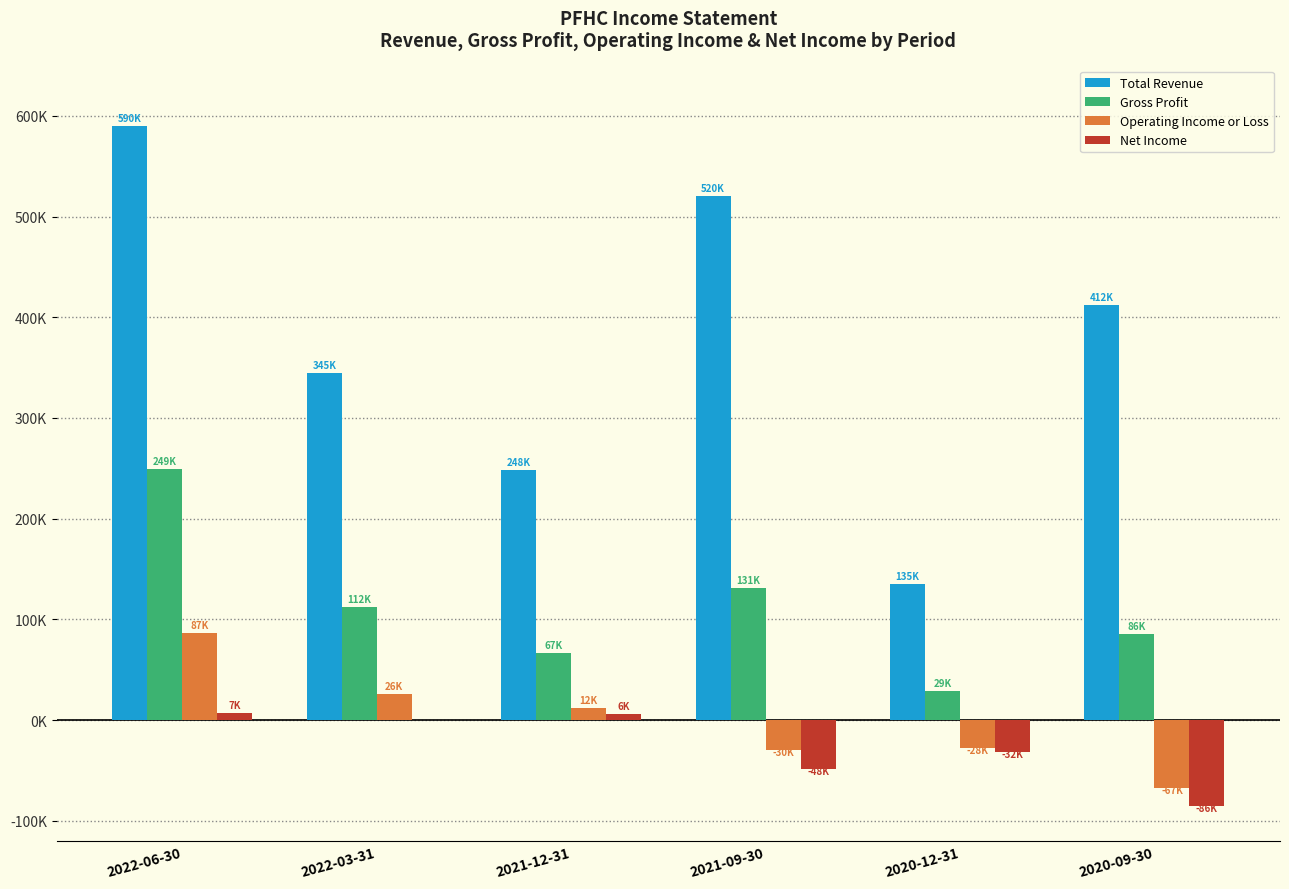

What are all the series names shown in the legend?

Total Revenue, Gross Profit, Operating Income or Loss, Net Income